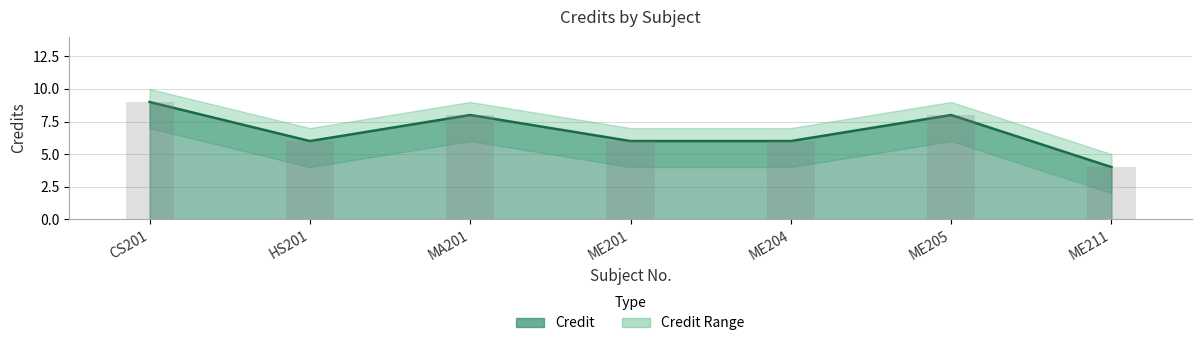

The value at ME204 is 6. True or false?

True